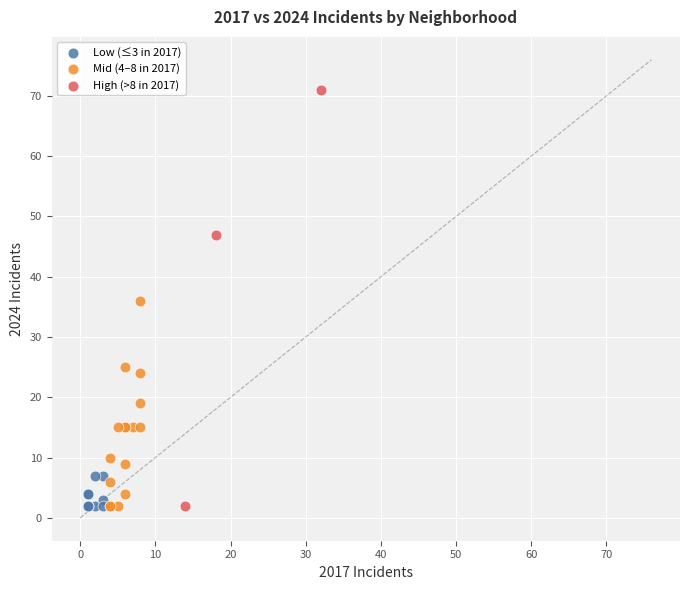

Which series reaches the maximum Y coordinate?

High (>8 in 2017)